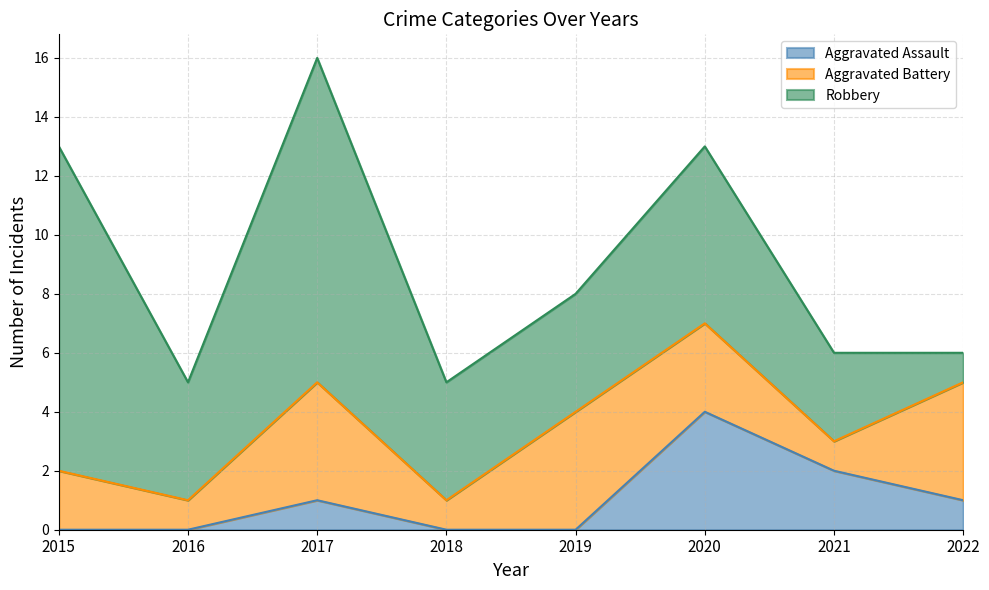

Where is Aggravated Assault nearest to the value 2?

2021